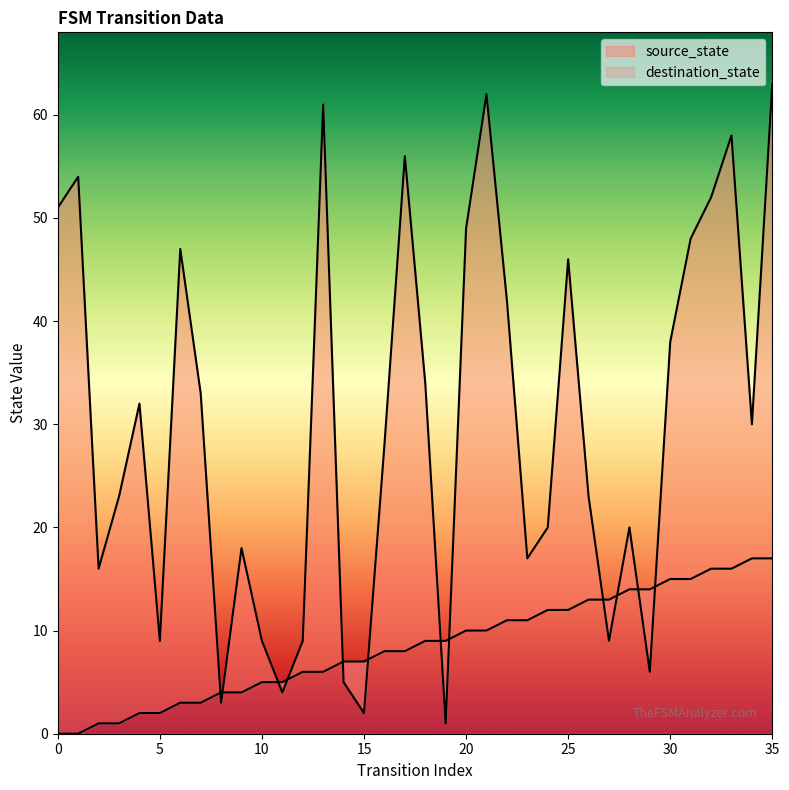

How many values in the destination_state series exceed 30?

17